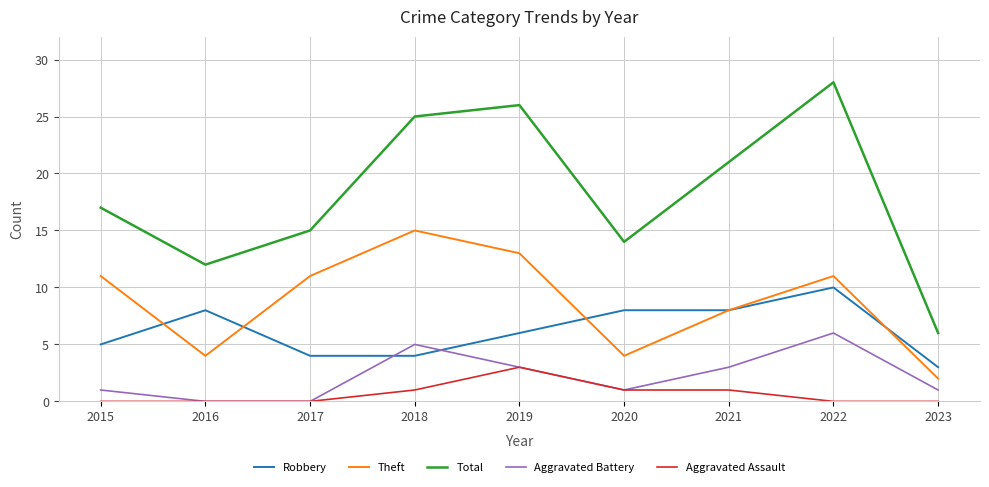

How many lines are shown in the chart?

5